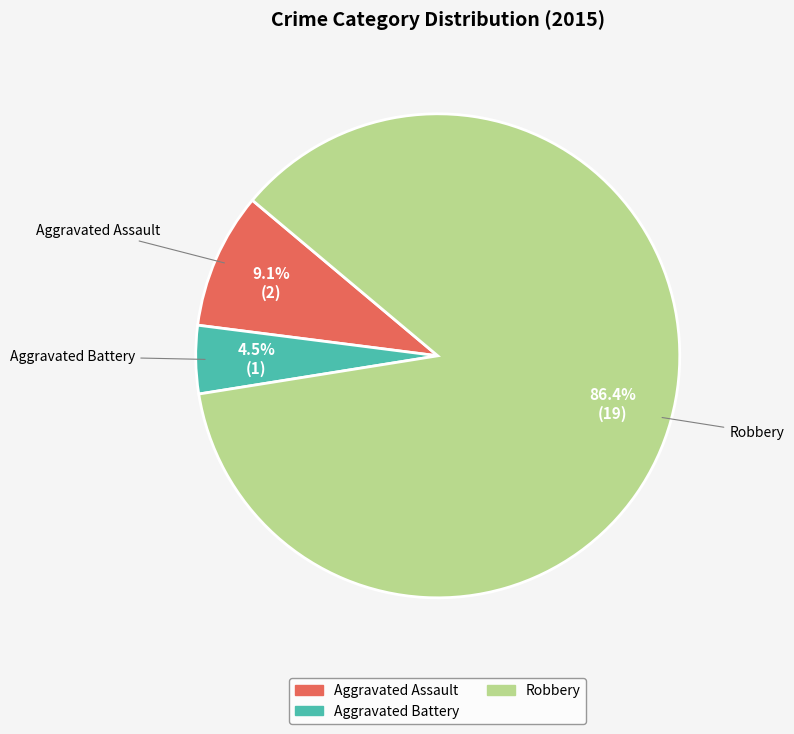

Is there a majority slice in this chart?

Yes